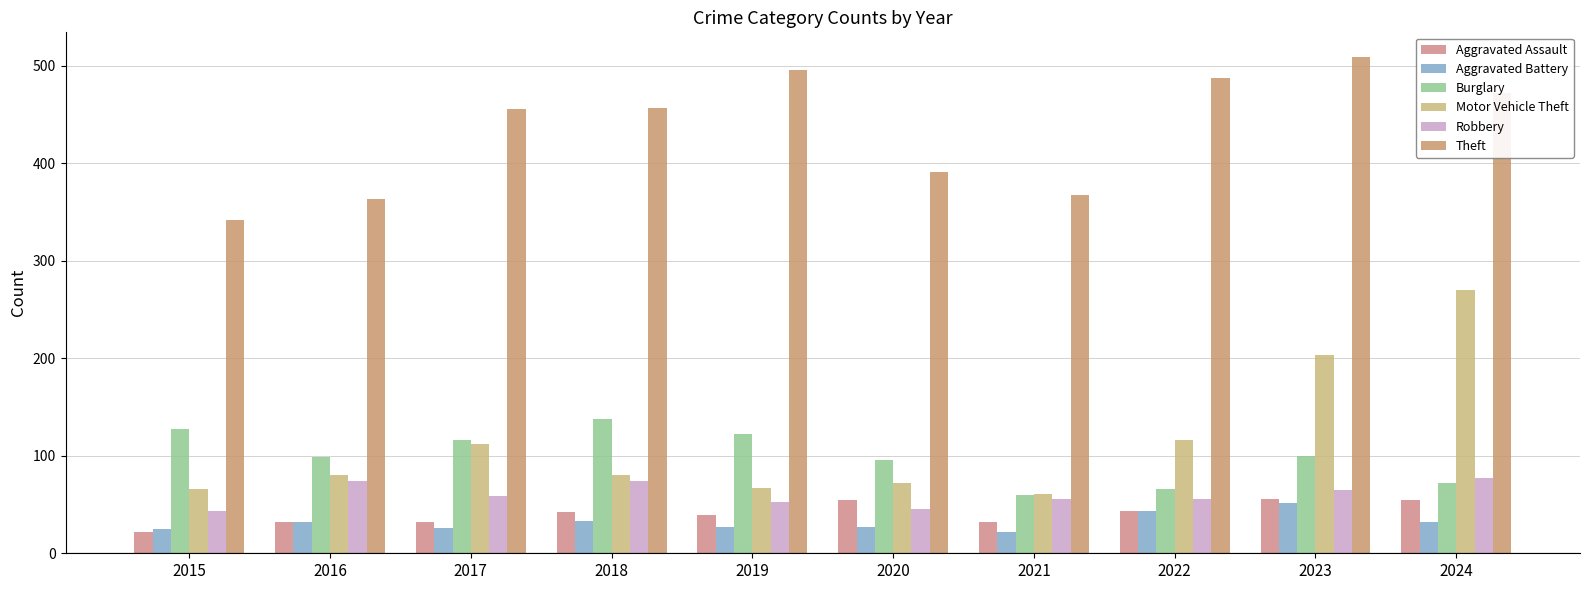

Reading left to right, transcribe all the data shown in this chart.

Aggravated Assault: 2015=22	2016=32	2017=32	2018=42	2019=39	2020=55	2021=32	2022=43	2023=56	2024=55
Aggravated Battery: 2015=25	2016=32	2017=26	2018=33	2019=27	2020=27	2021=22	2022=43	2023=52	2024=32
Burglary: 2015=128	2016=99	2017=116	2018=138	2019=122	2020=96	2021=60	2022=66	2023=100	2024=72
Motor Vehicle Theft: 2015=66	2016=80	2017=112	2018=80	2019=67	2020=72	2021=61	2022=116	2023=203	2024=270
Robbery: 2015=43	2016=74	2017=59	2018=74	2019=53	2020=45	2021=56	2022=56	2023=65	2024=77
Theft: 2015=342	2016=363	2017=456	2018=457	2019=496	2020=391	2021=368	2022=488	2023=509	2024=472